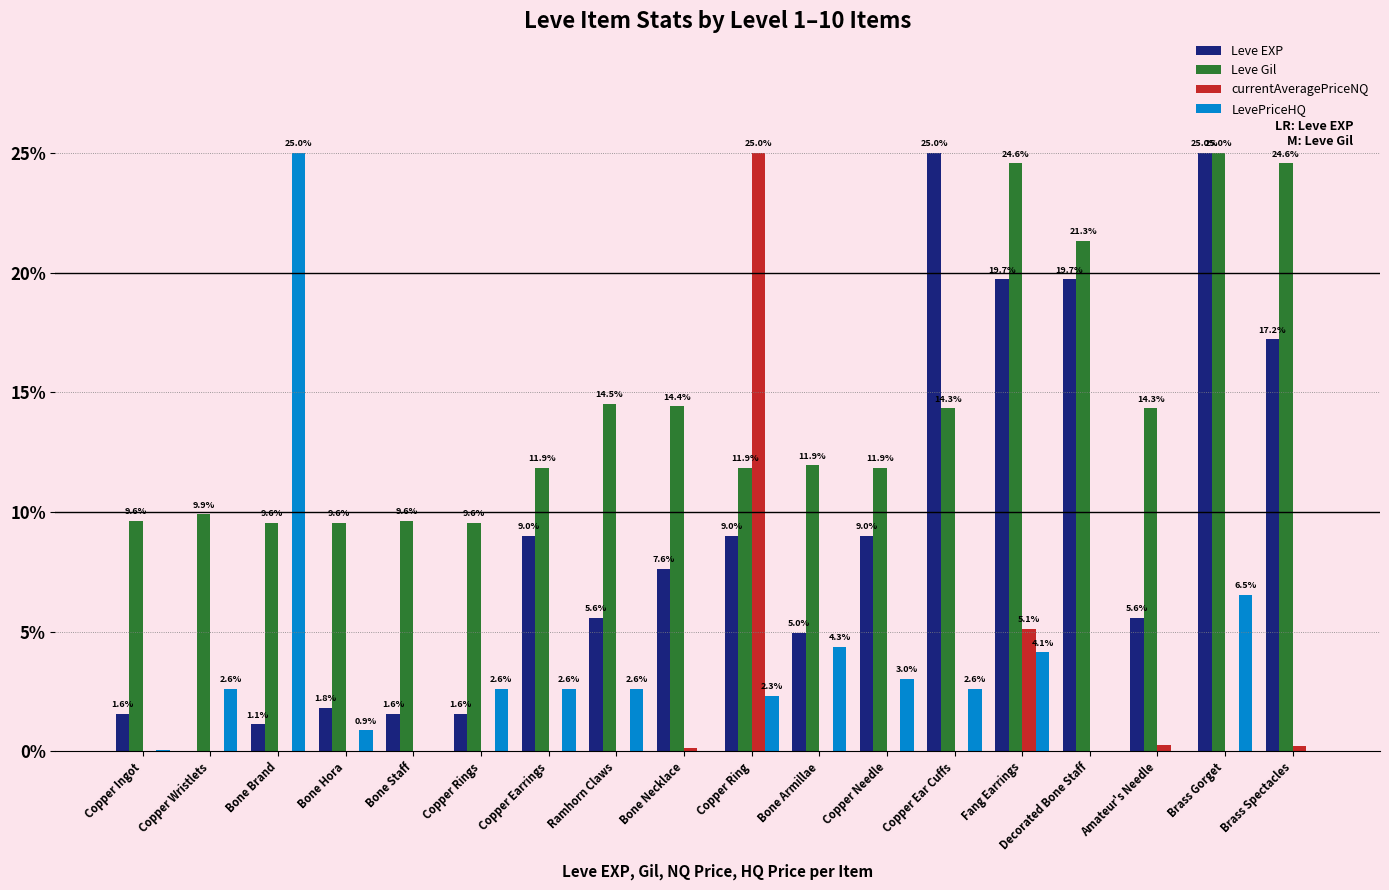

Which series changed the most between Bone Armillae and Copper Needle?

Leve EXP